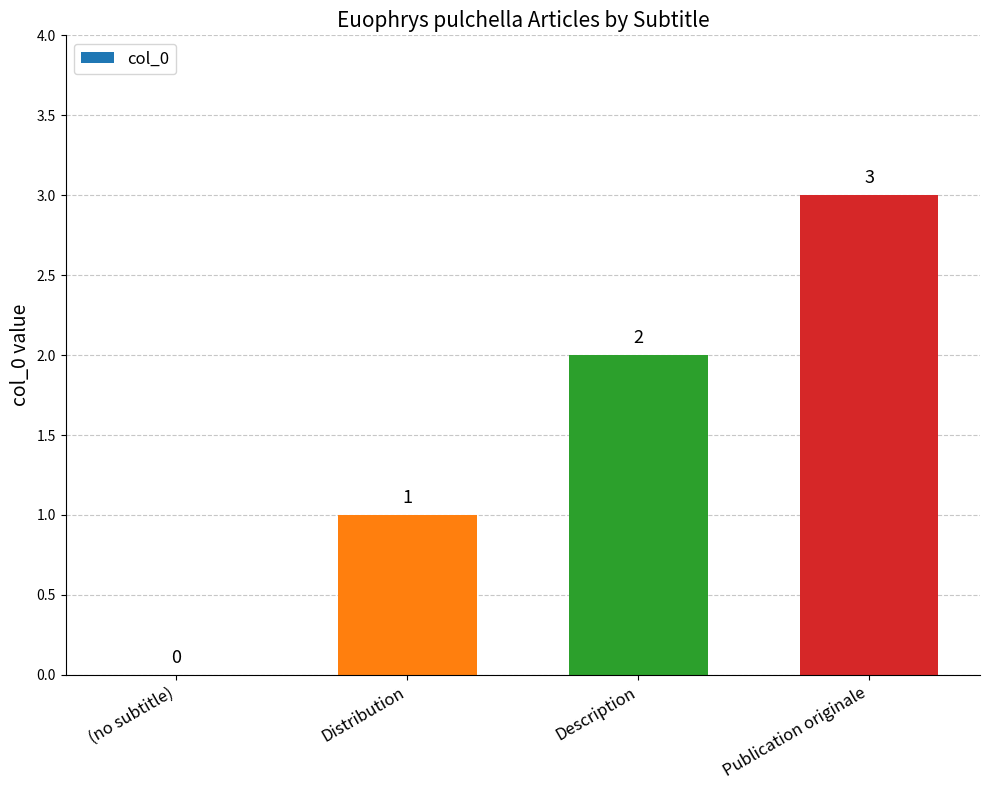

The chart shows a value of 2 at (no subtitle). True or false?

False